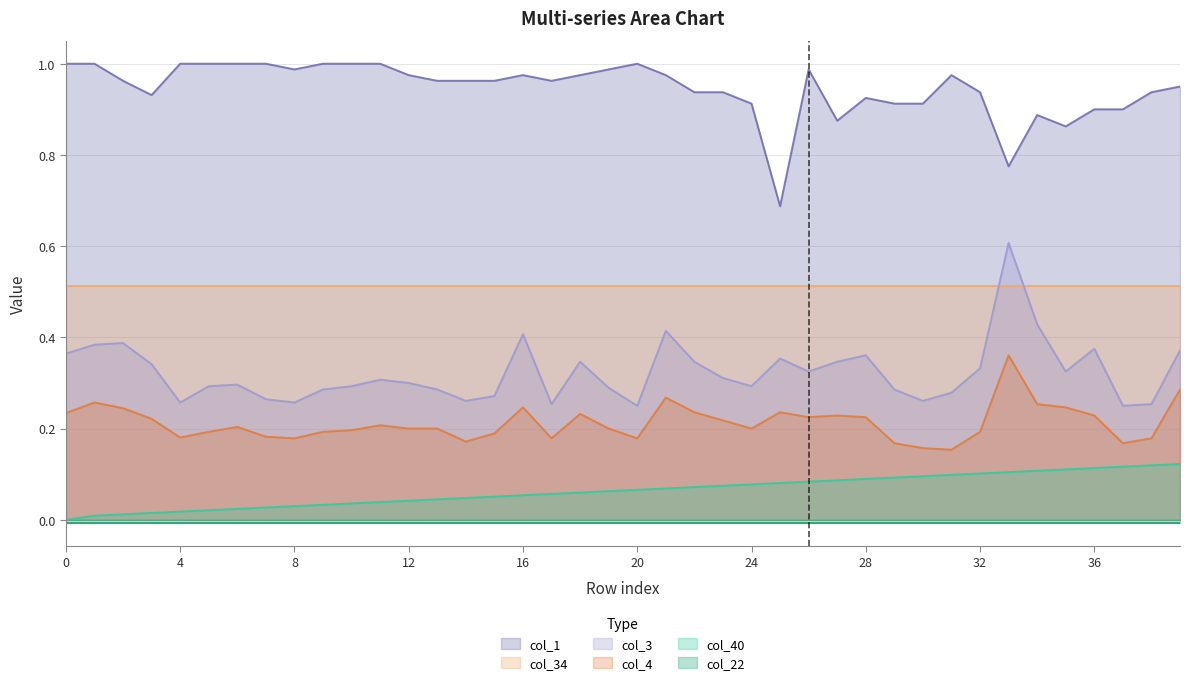

True or false: col_3 and col_4 intersect in this chart.

False